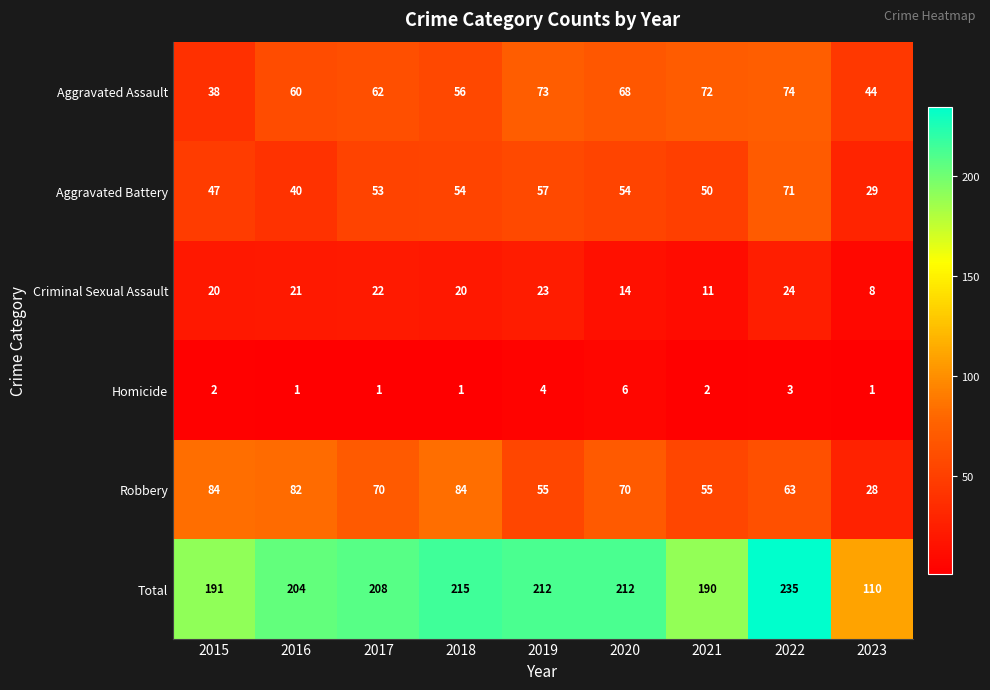

What is the difference between the maximum and minimum values in the Total series?

125